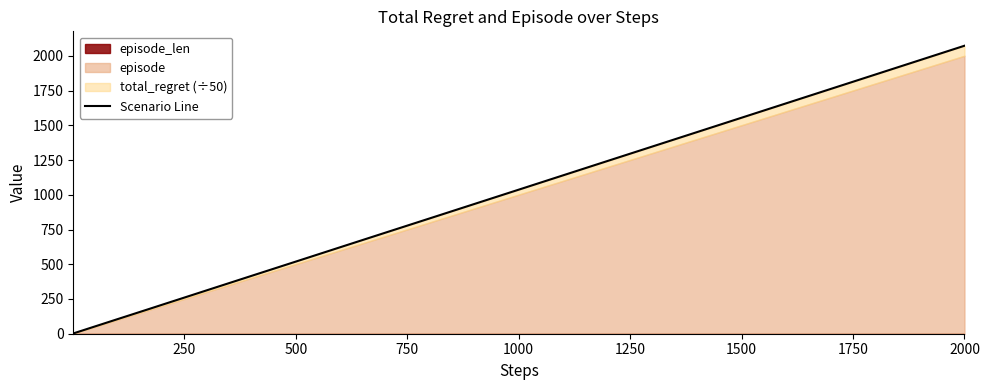

What is the label of the 40th point from the left?

2000